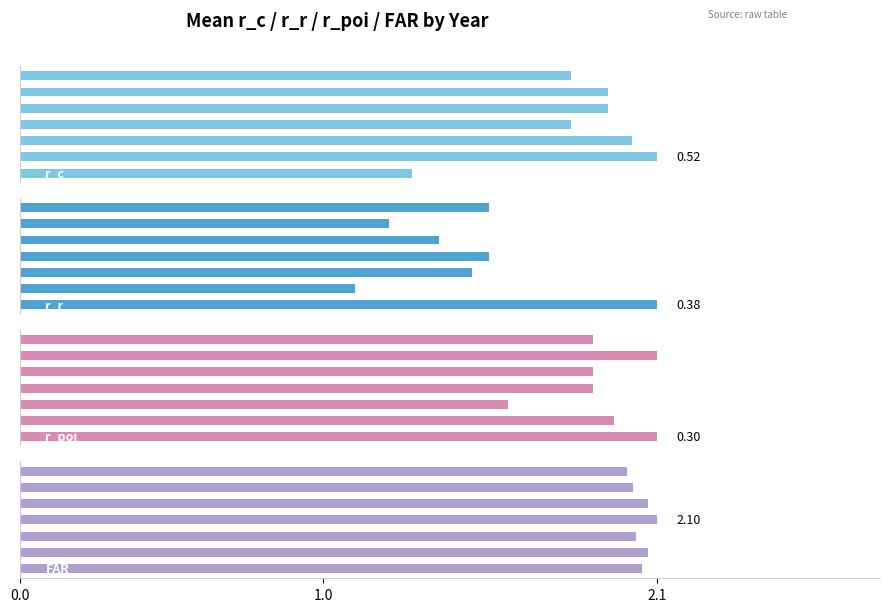

Which series has the widest spread of values?

r_c